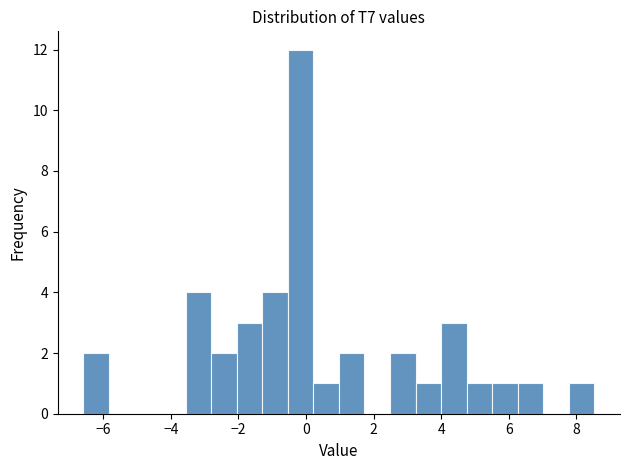

Around what value on the x-axis is the tallest bar? Give the approximate position of its centre, as read against the axis.

-0.2